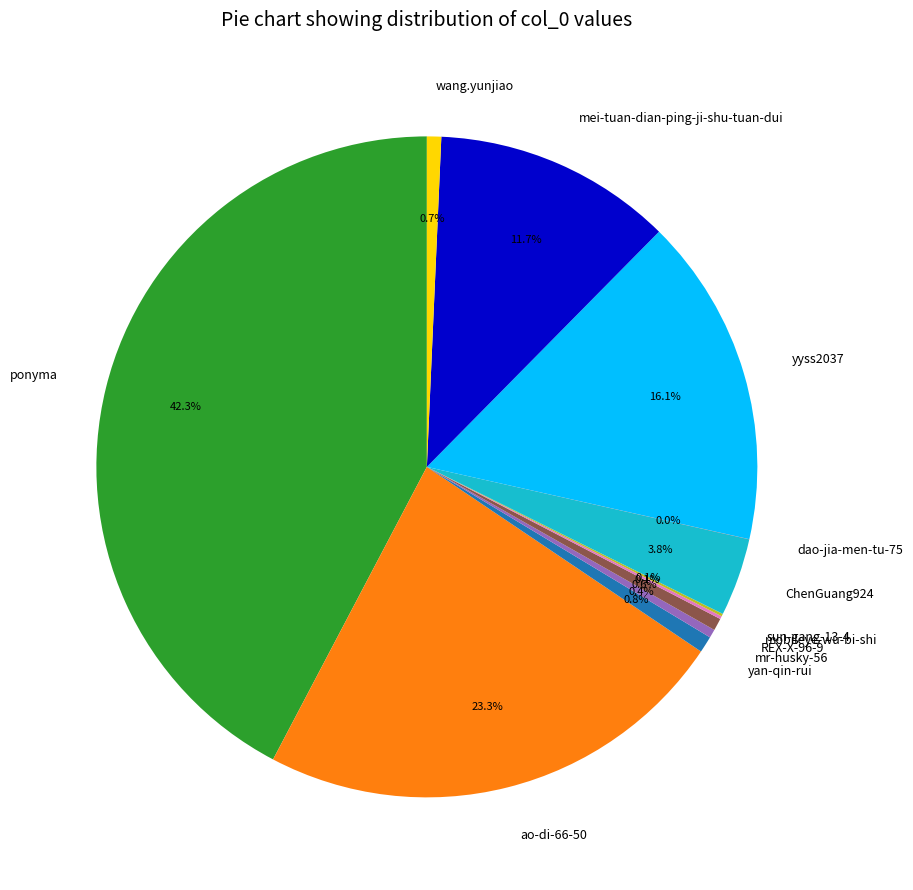

Is it true that REX-X-96-9 is 14% of the pie?

False